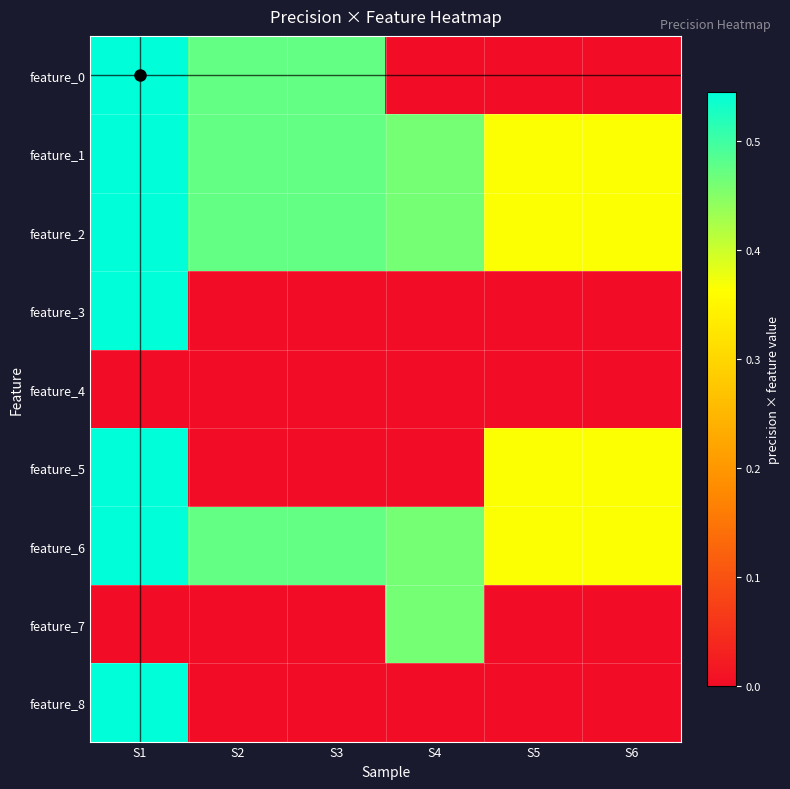

List the series in order of their peak value, lowest first.

feature_4, feature_7, feature_0, feature_1, feature_2, feature_3, feature_5, feature_6, feature_8